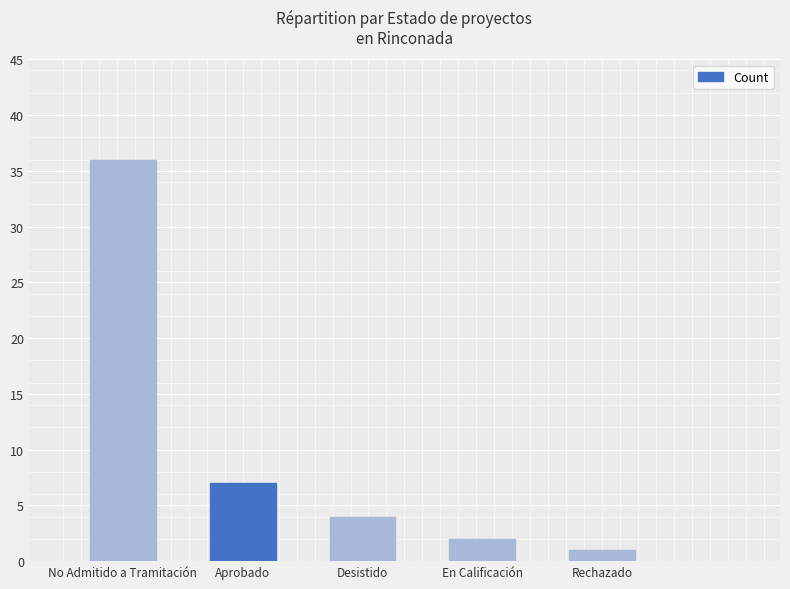

How many data points does each series have?

5